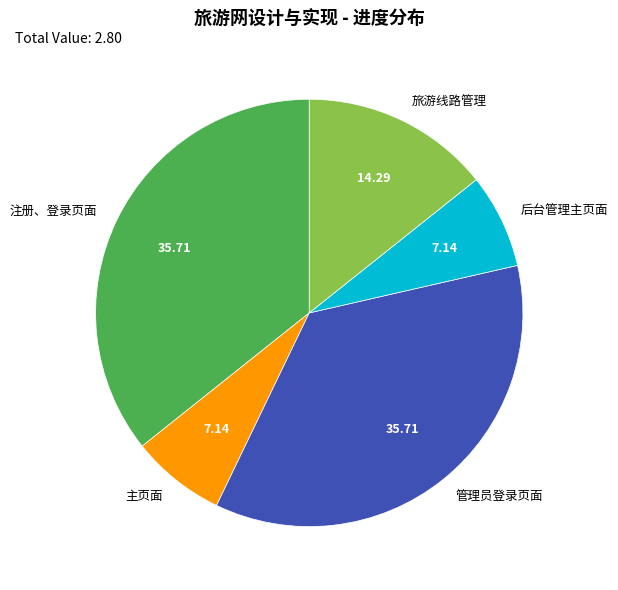

Is there any slice that represents more than half of the pie?

No